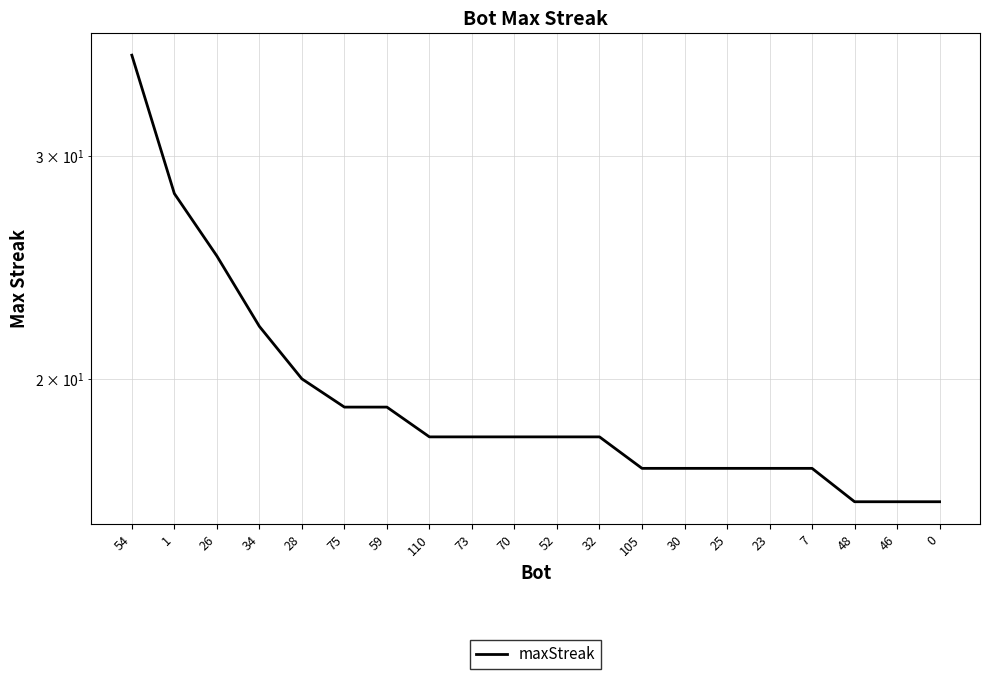

List the labels in order of value, largest first.

54, 1, 26, 34, 28, 75, 59, 110, 73, 70, 52, 32, 105, 30, 25, 23, 7, 48, 46, 0